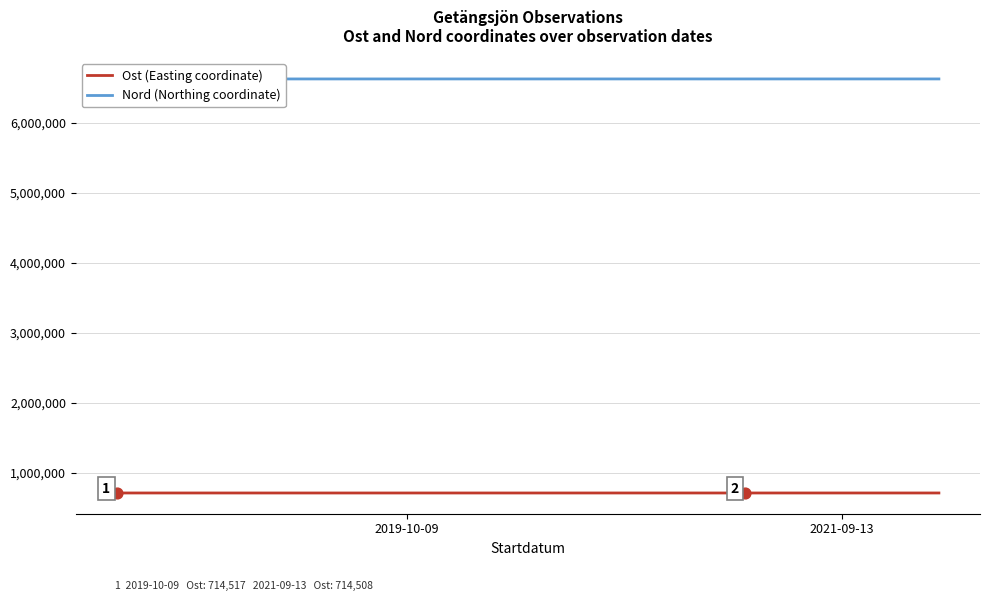

Which series has the largest Y range (max minus min)?

Ost (Easting coordinate)